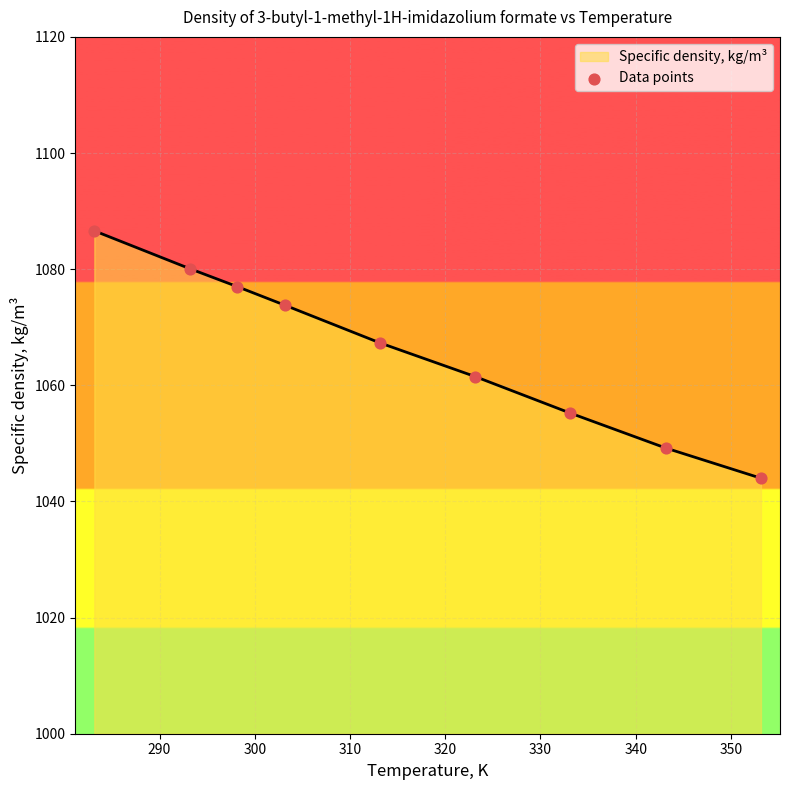

What is the smallest value displayed?

1044.0